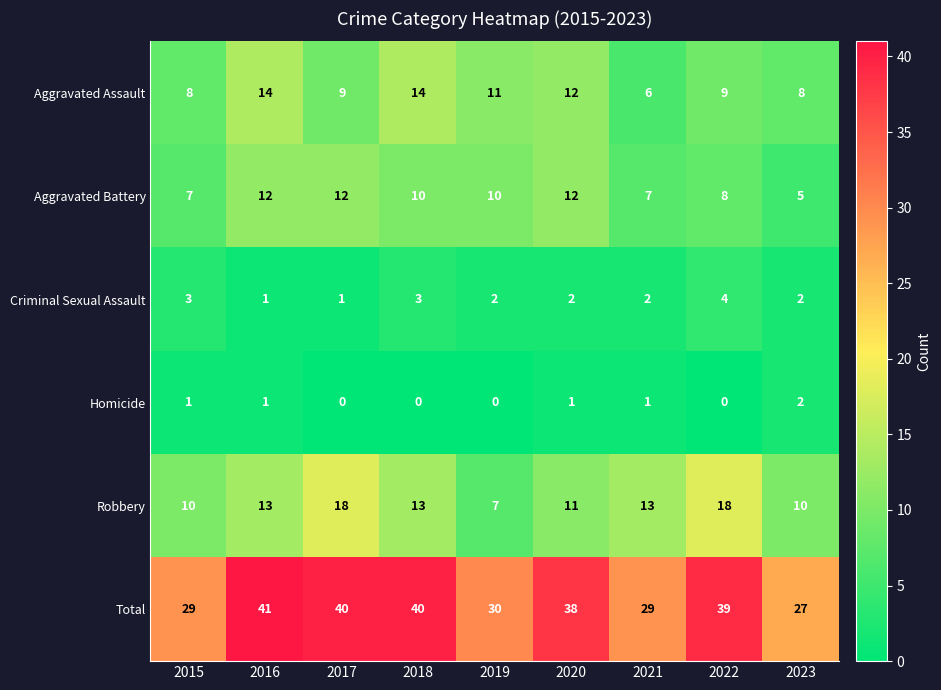

Count the Aggravated Assault values in the range 8 to 12.

6